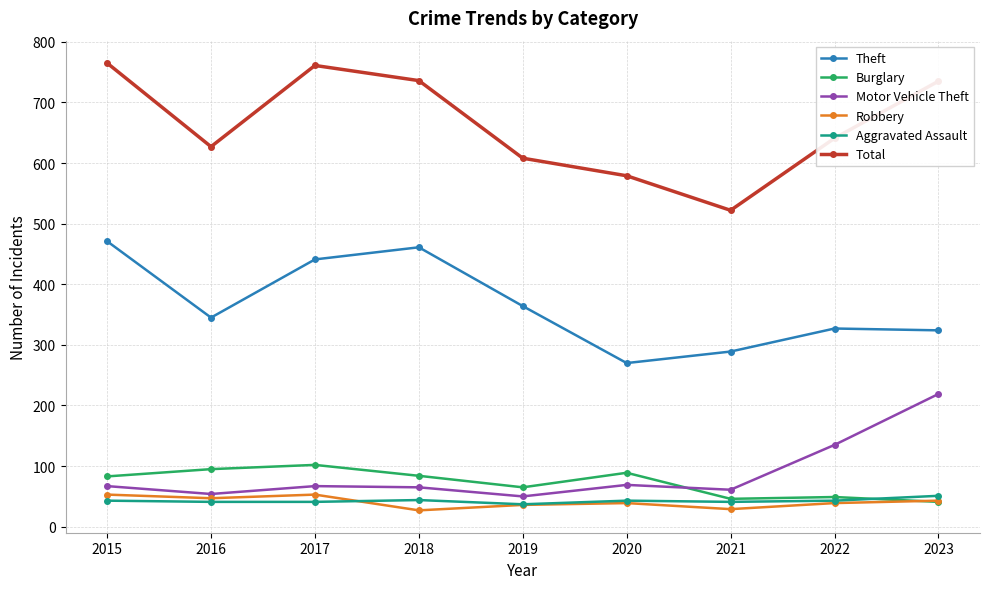

Is the value of Burglary at 2019 greater than the value of Robbery at 2016?

Yes